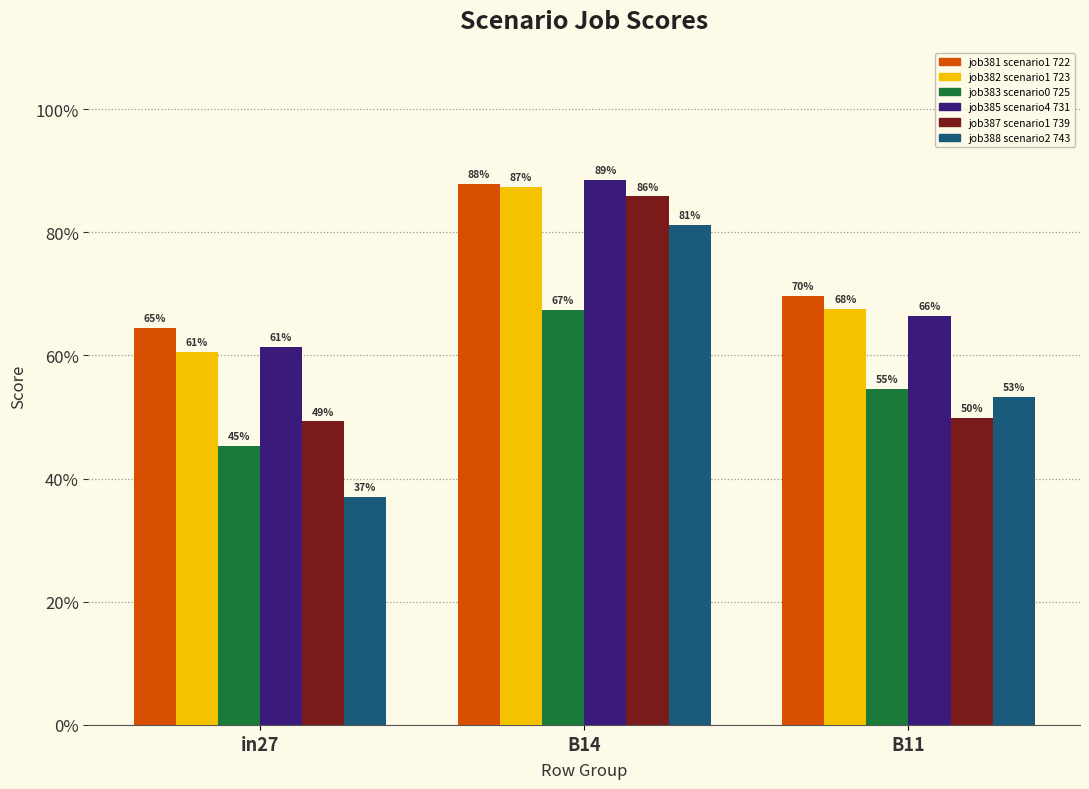

At which category is the sum across all series the highest?

B14